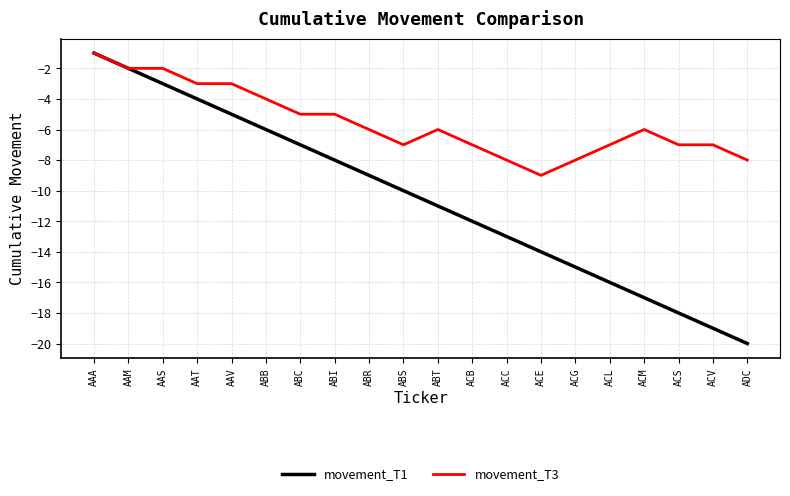

At which label does movement_T3 reach its peak?

AAA